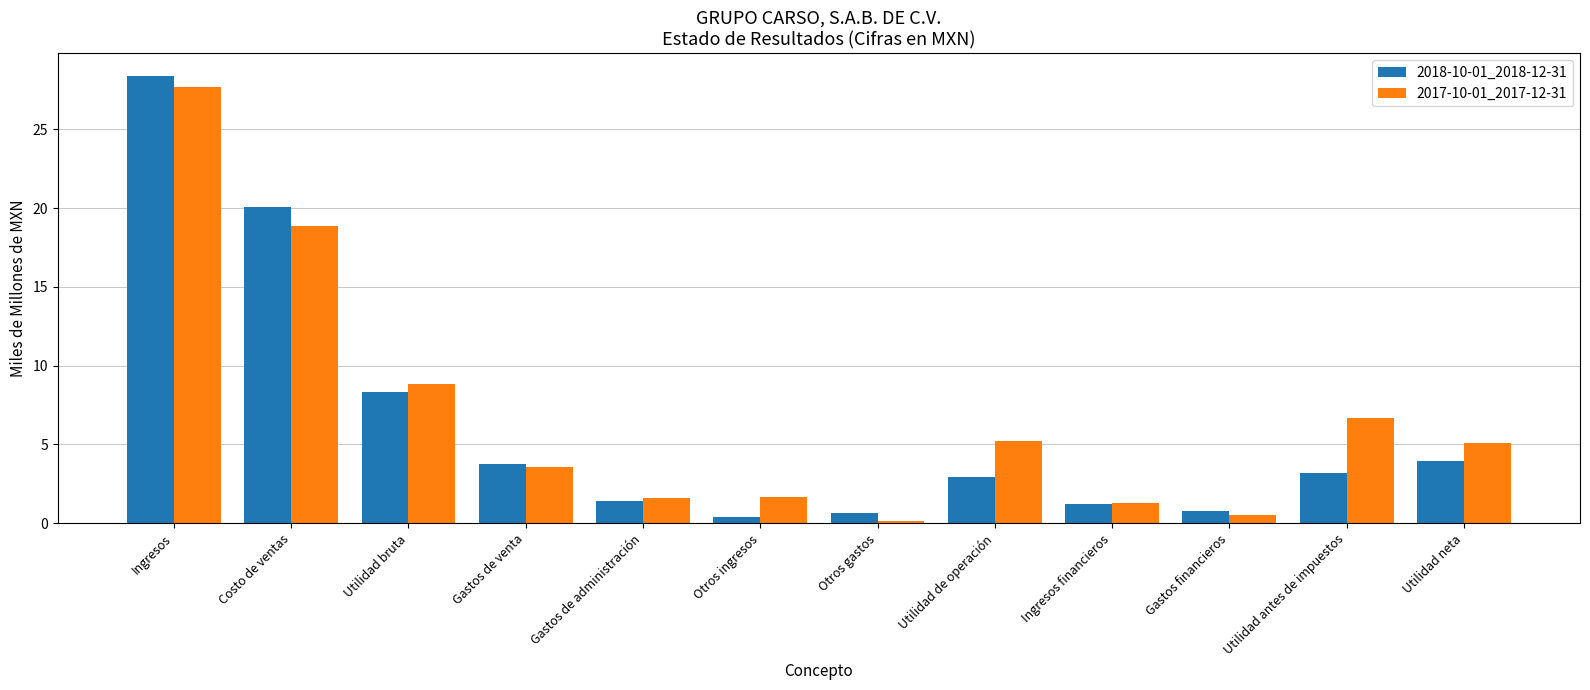

What is the value of the 2018-10-01_2018-12-31 bar at the 12th from the left?

4.0